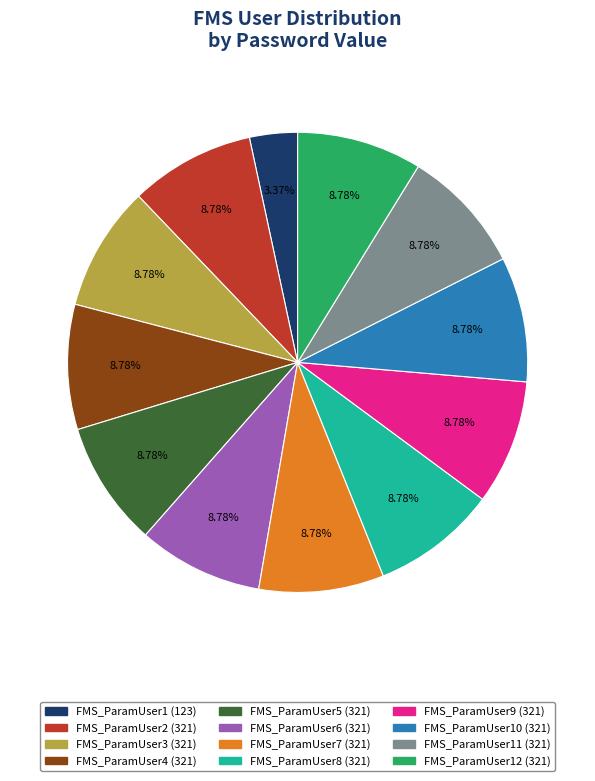

Is there any slice that represents more than half of the pie?

No